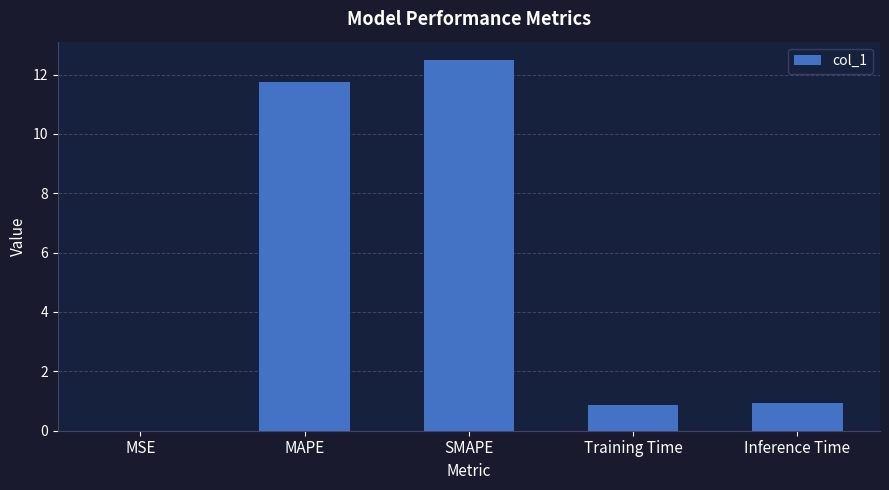

Read the value at Training Time.

0.9